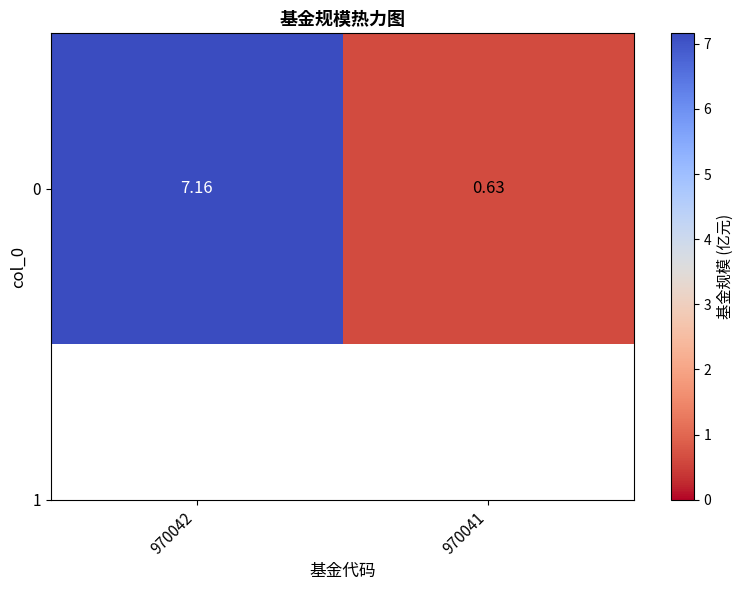

Where is the data nearest to the value 3?

970041